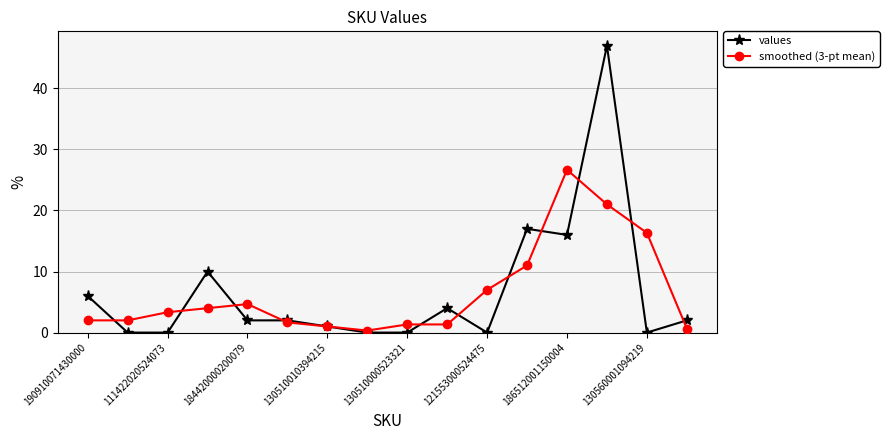

What is the value of the values point at the 7th from the left?

1.0